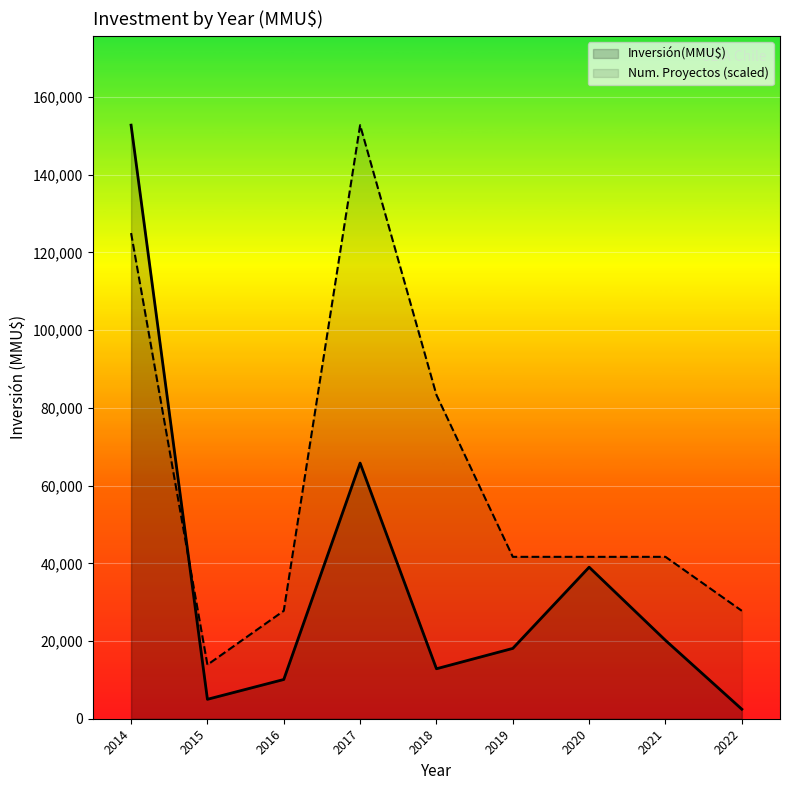

Is it true that Inversión(MMU$) equals 63734.2 at 2020?

False